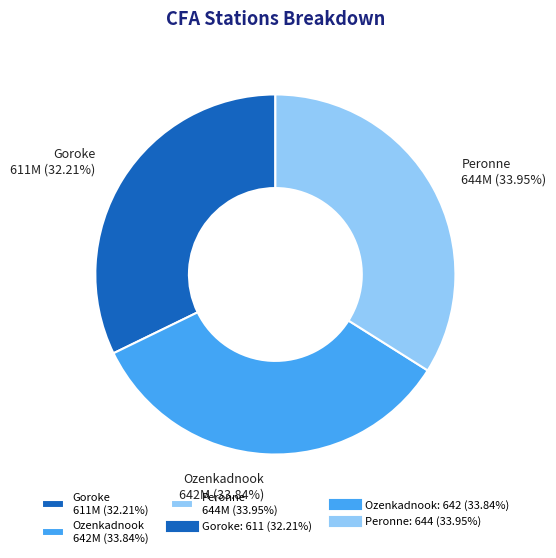

Is it true that Peronne is 27% of the pie?

False